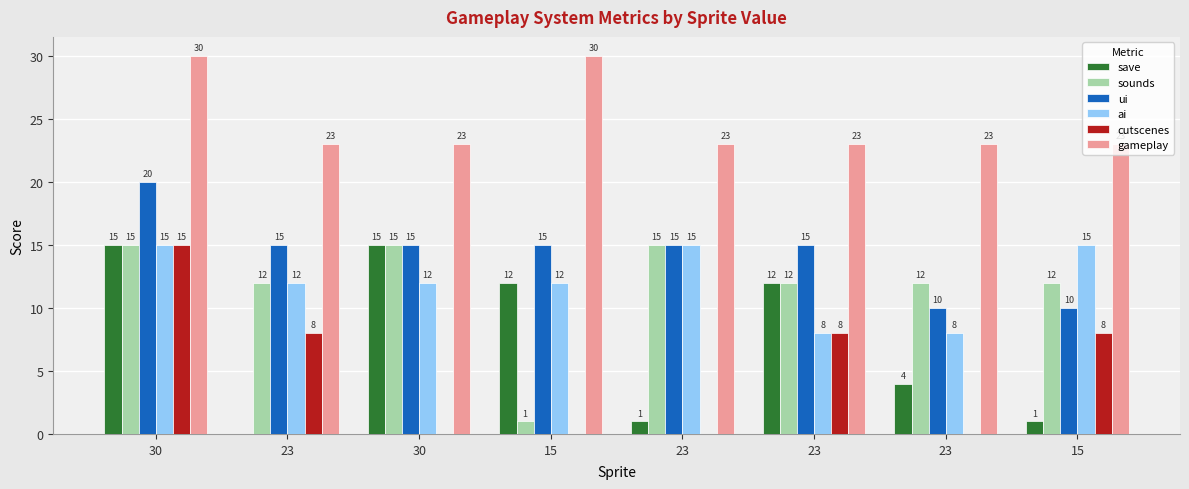

What are all the series names shown in the legend?

save, sounds, ui, ai, cutscenes, gameplay